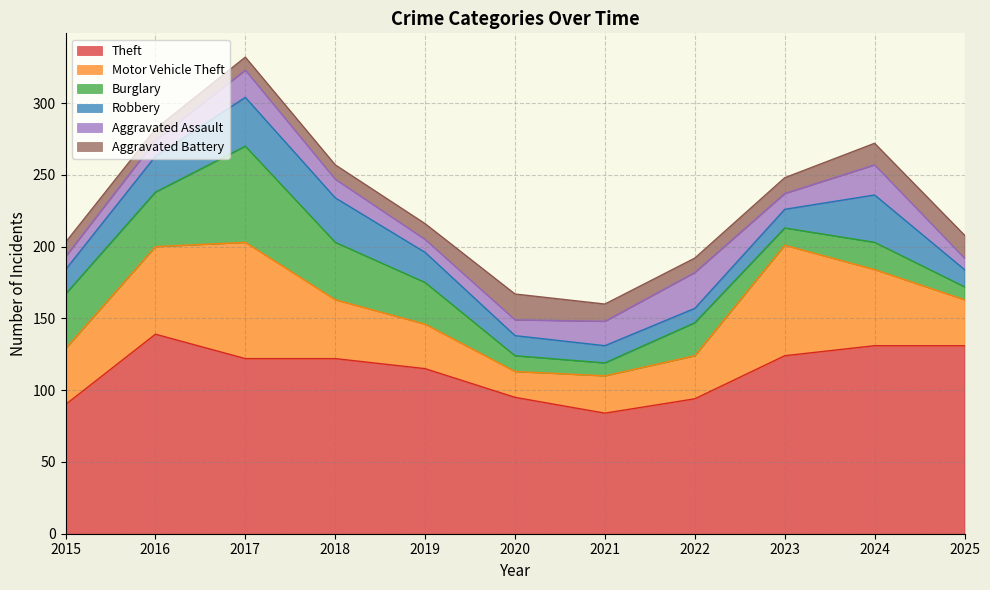

Where do Robbery and Aggravated Assault first cross each other?

2020 and 2021